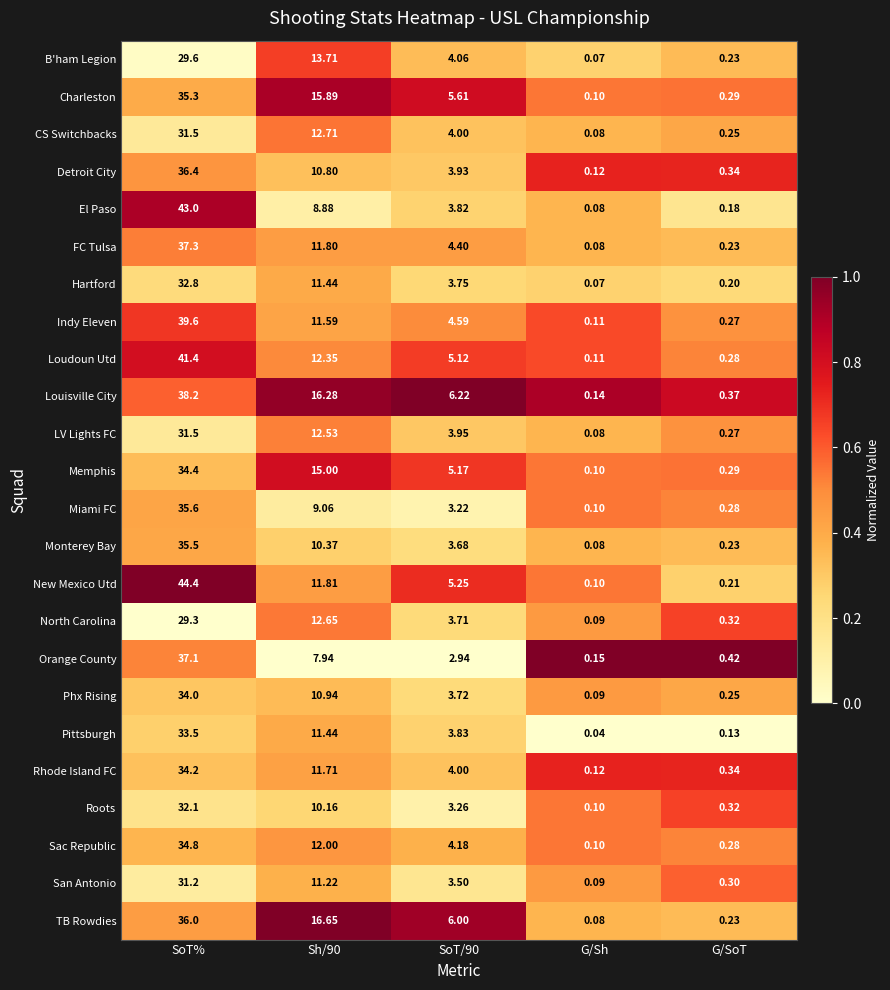

At which category does the chart reach its minimum across all series?

G/Sh